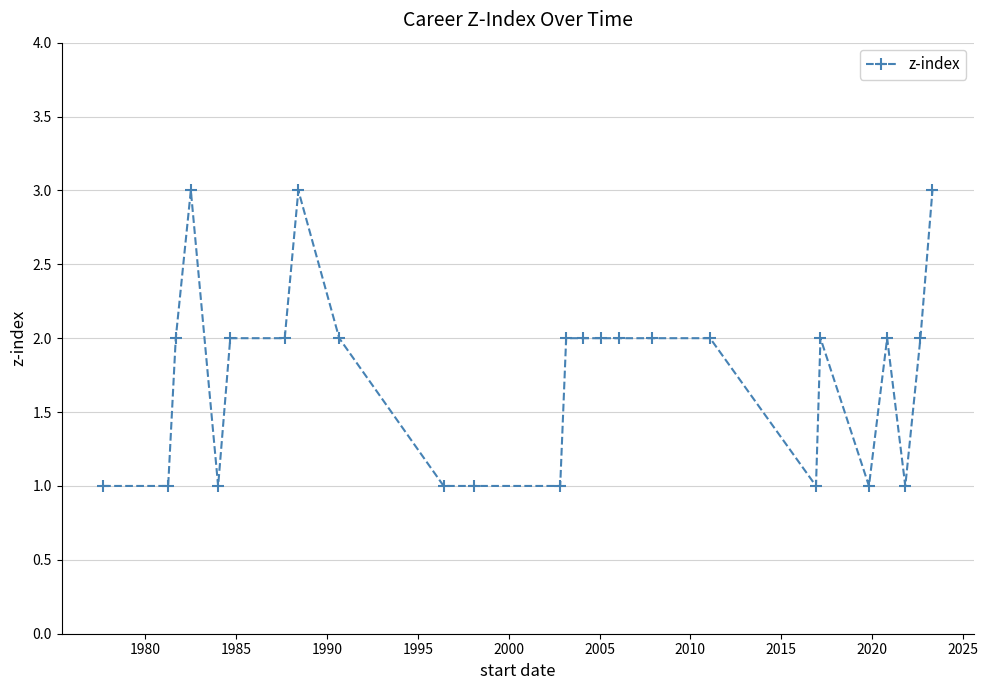

What is the greatest value displayed?

3